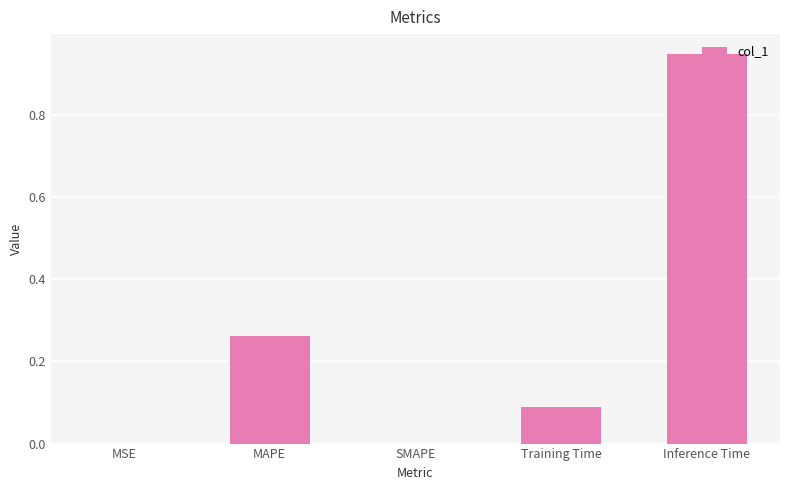

The chart shows a value of 0.0 at MSE. True or false?

True